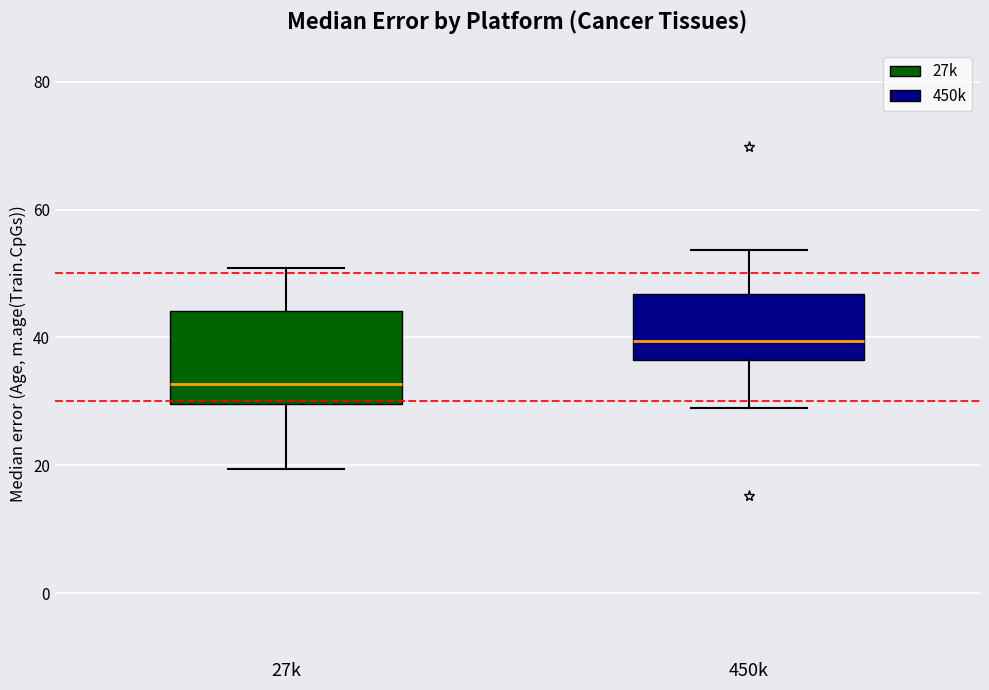

Reading left to right, read every box against the y-axis: the position of its median line, the range the box covers, and the ends of its whiskers. The values are not printed on the chart, so give them approximately, as read against the axis.

27k: median 32, box 30 to 44, whiskers 20 to 50
450k: median 40, box 36 to 46, whiskers 28 to 54